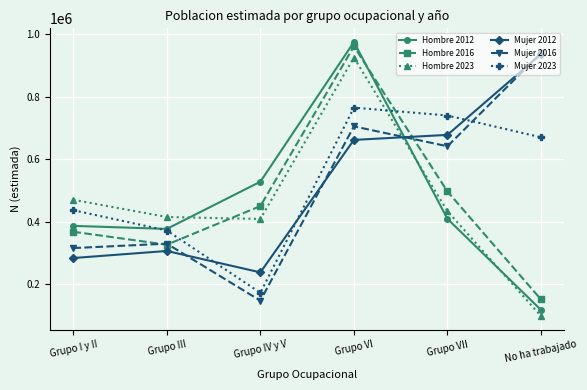

Which label corresponds to the smallest value in the chart?

No ha trabajado